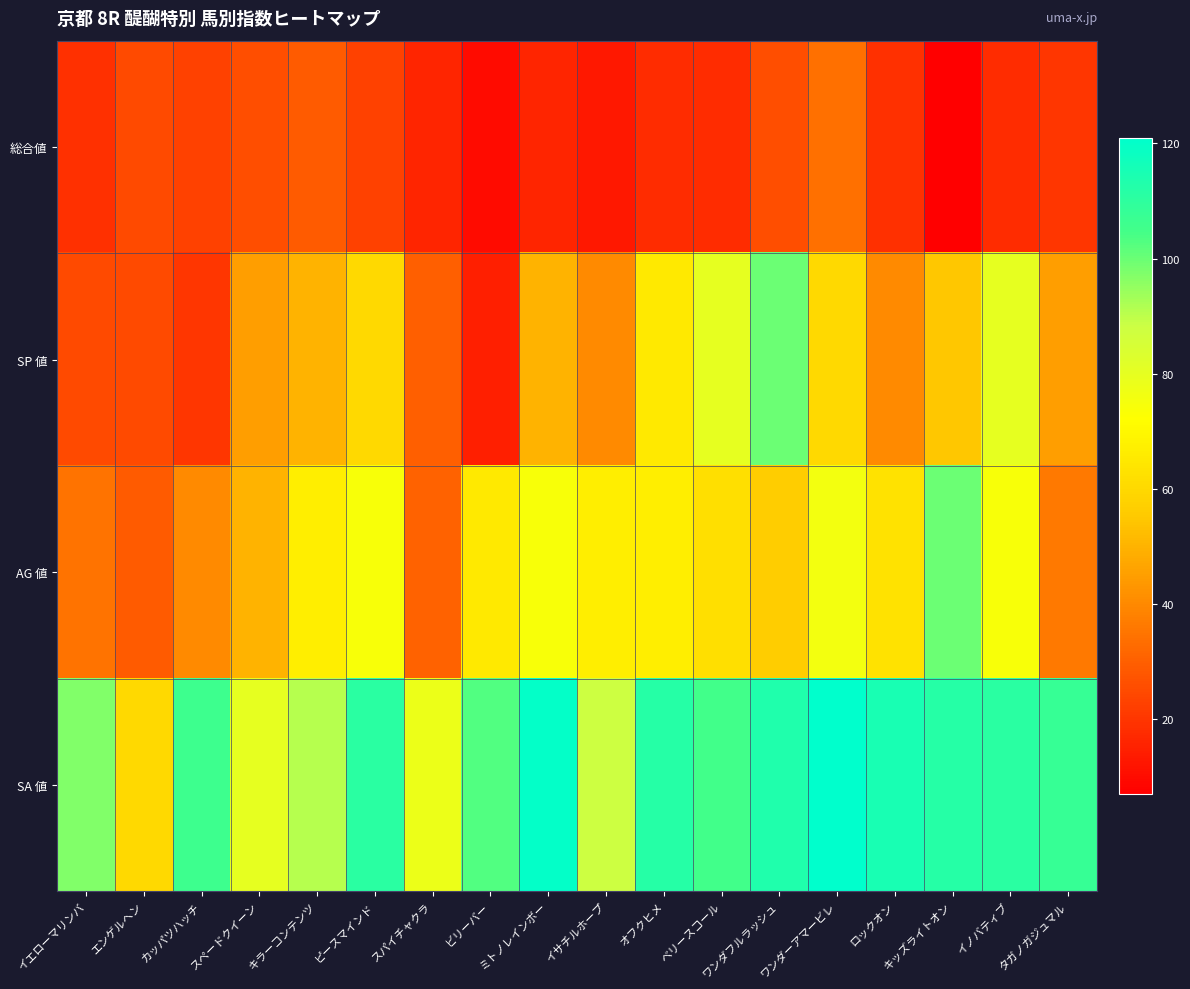

What is the greatest value displayed?

121